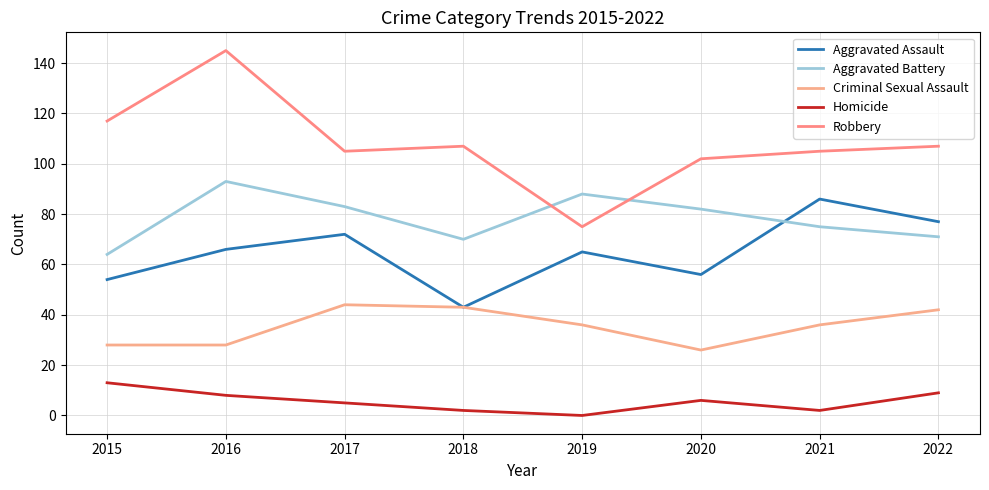

What is the maximum value shown in the chart?

145